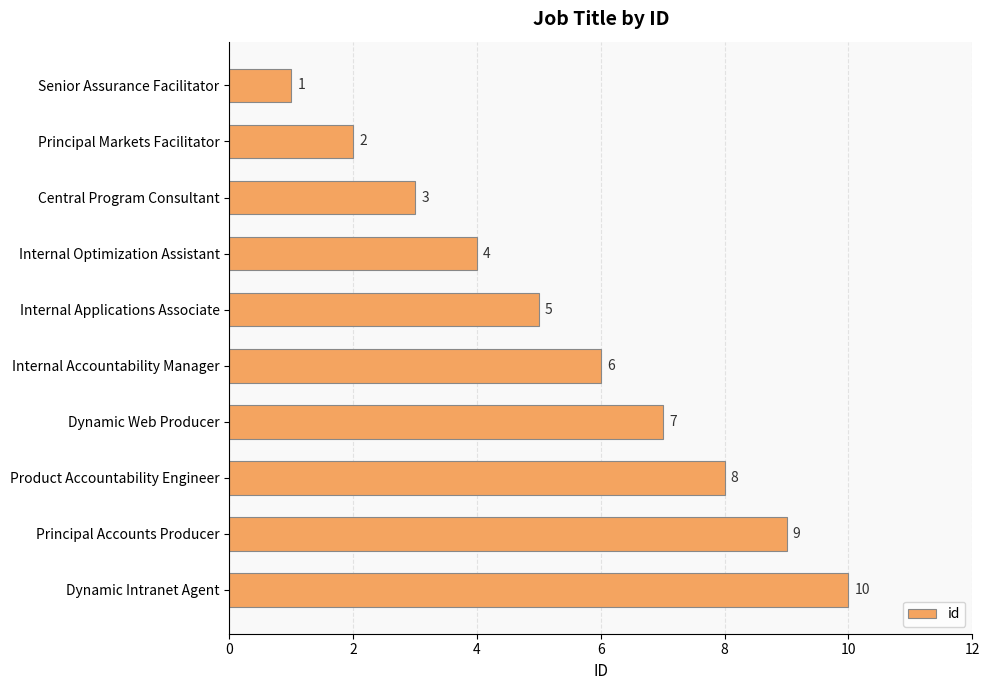

Between Internal Applications Associate and Product Accountability Engineer, which is larger?

Product Accountability Engineer